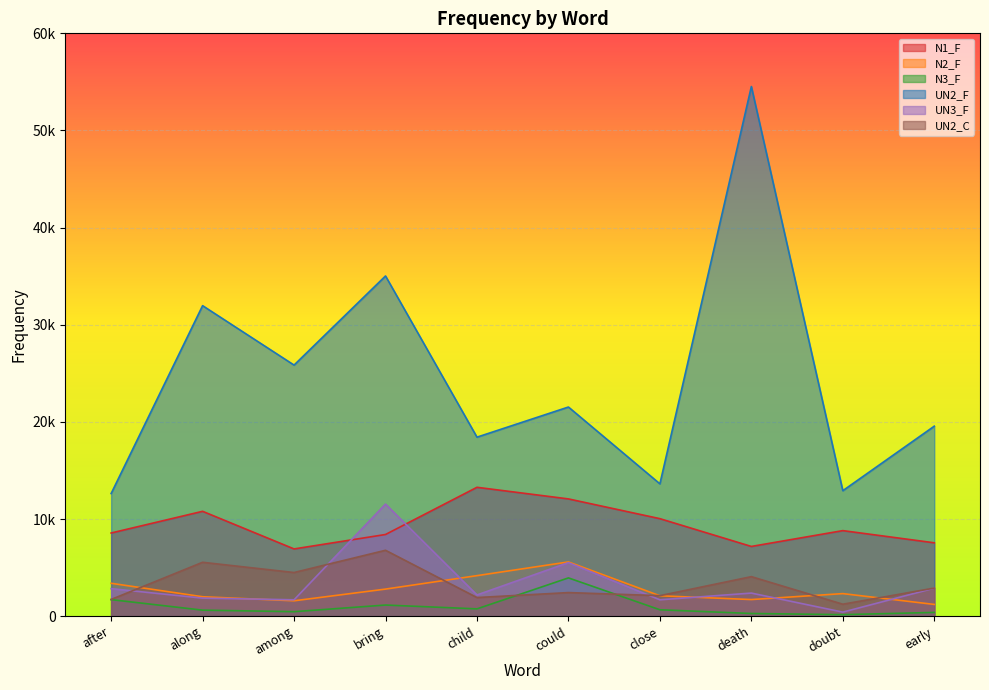

What position from the left is after?

1